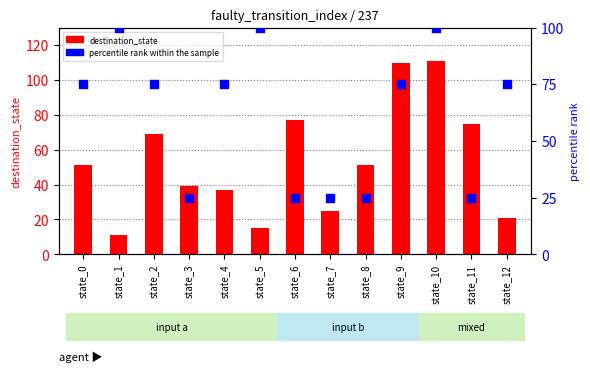

Is the value of percentile rank within the sample at state_5 greater than the value of destination_state at state_6?

Yes